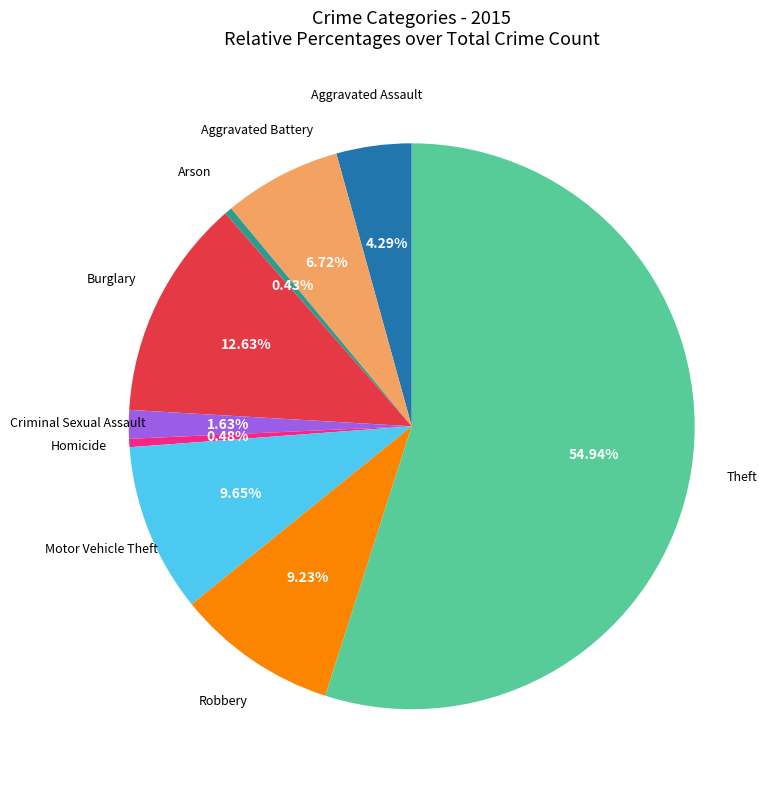

Is there a majority slice in this chart?

Yes